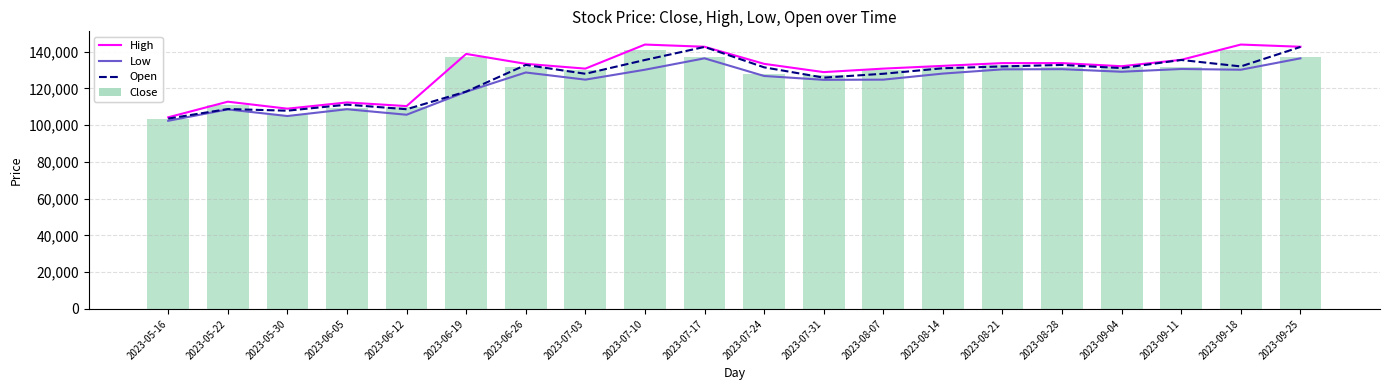

What are all the series names shown in the legend?

High, Low, Open, Close